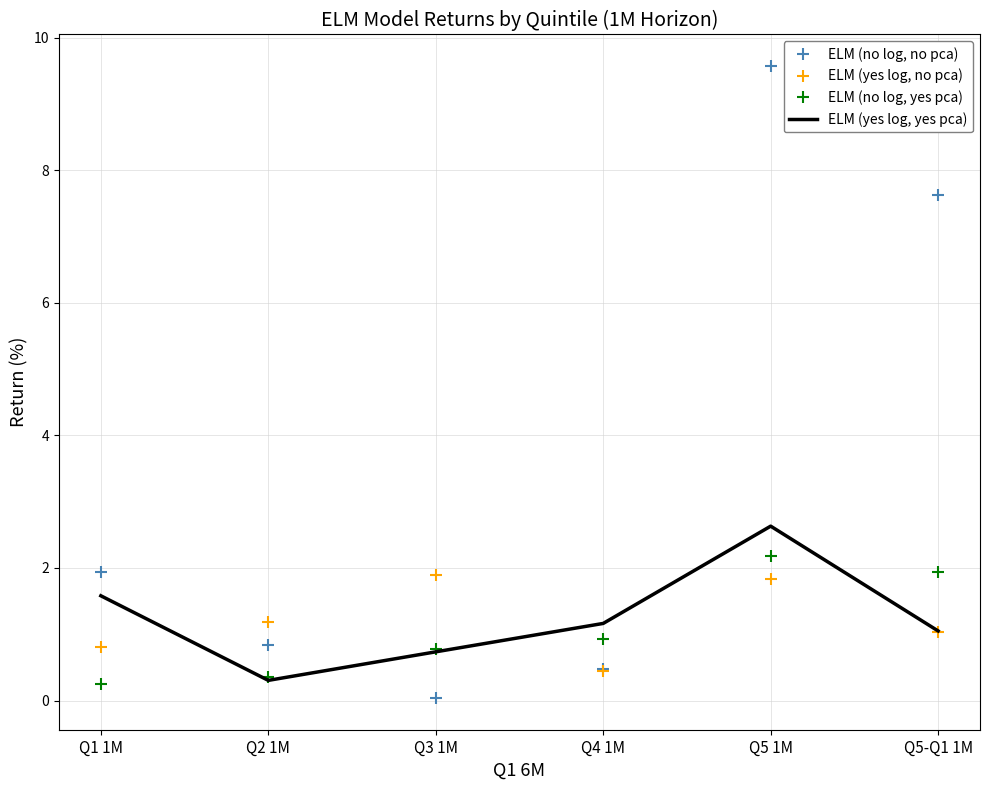

What position from the left is Q2 1M?

2